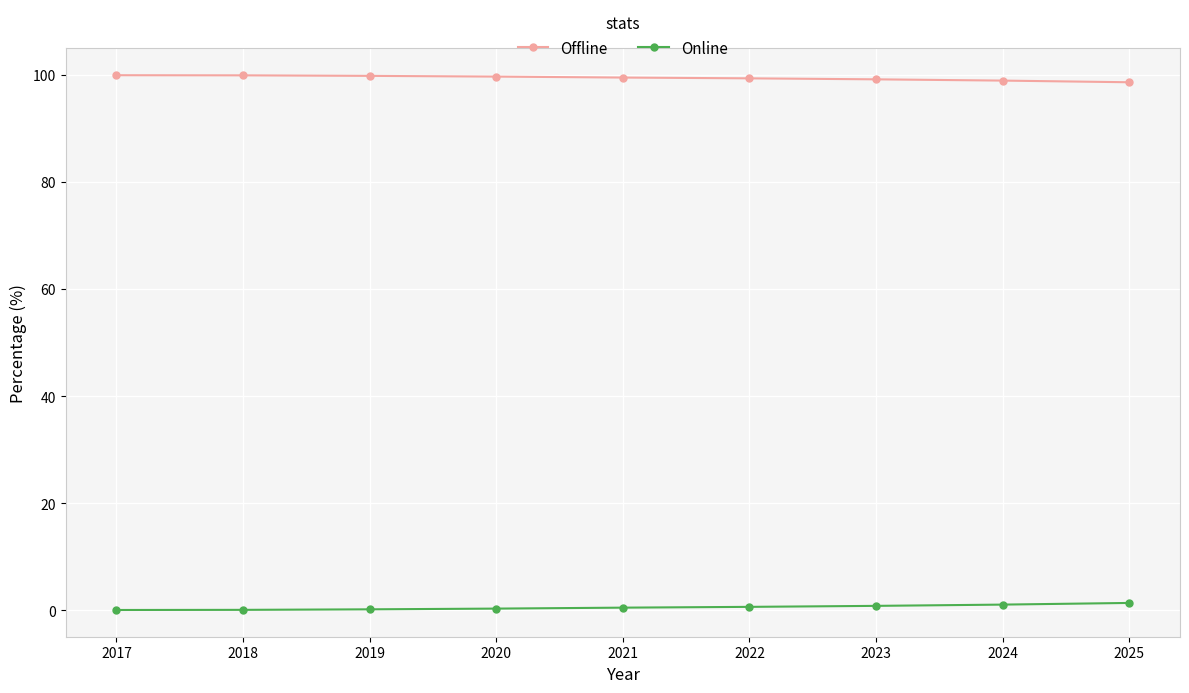

How many lines are shown in the chart?

2